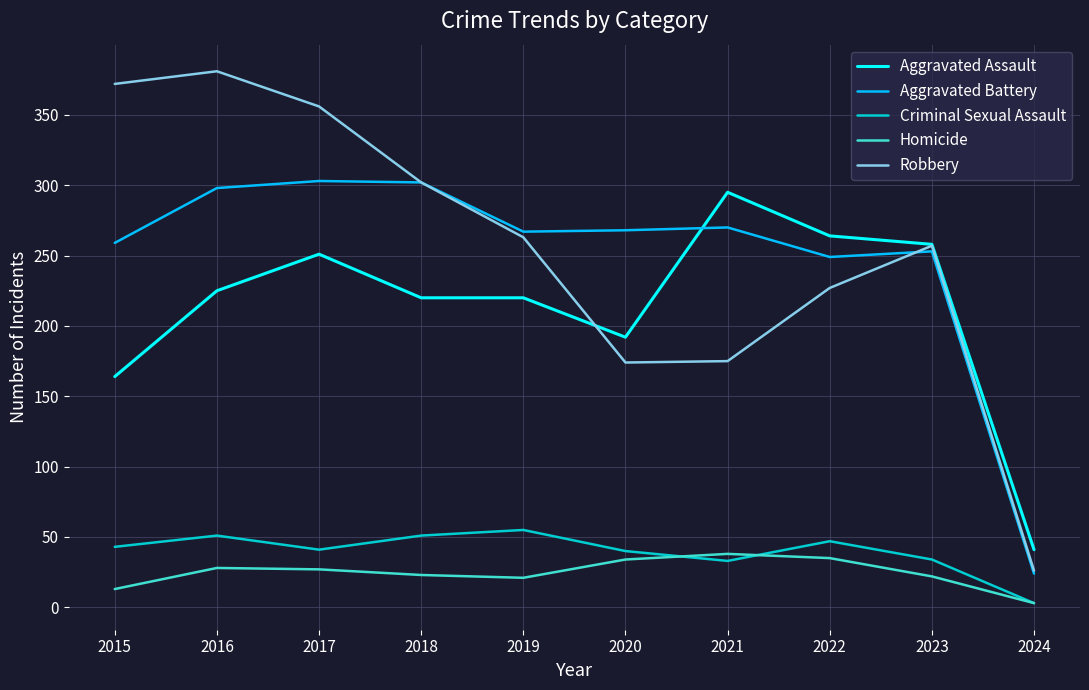

What is the difference between the highest and lowest values at 2024?

38